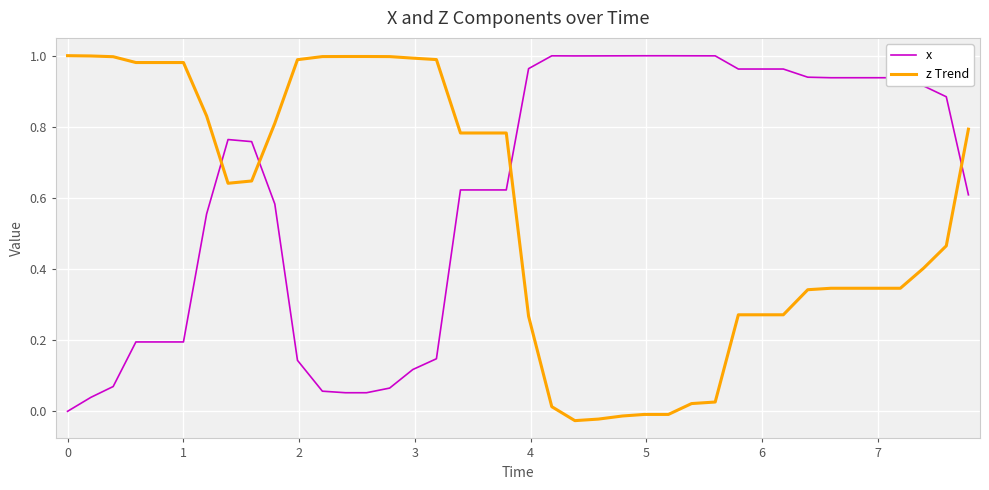

Which series has the largest total across all categories?

x